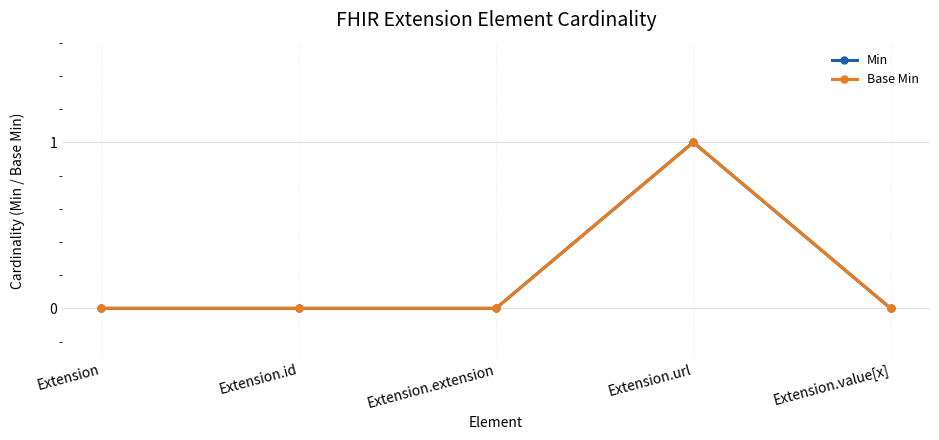

What is the maximum value shown in the chart?

1